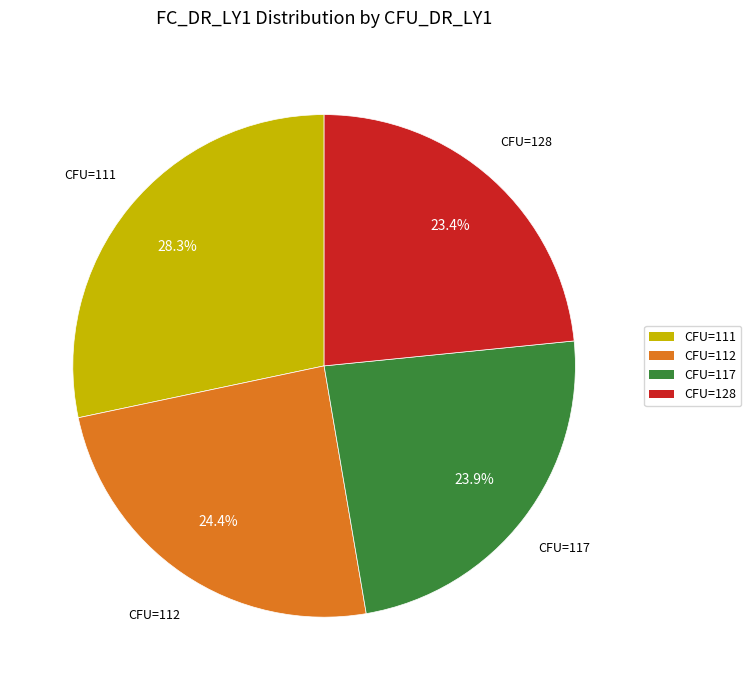

The CFU=111 slice represents 28% of the pie. True or false?

True